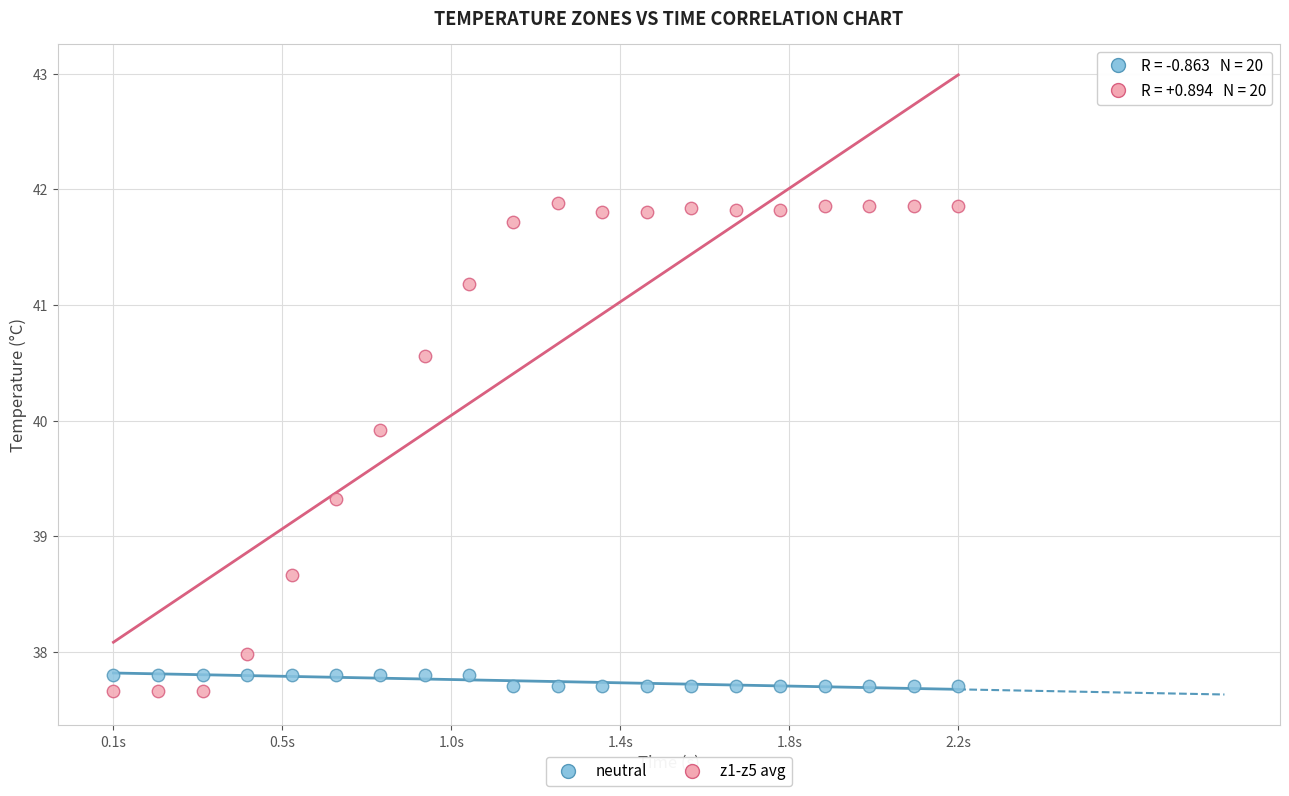

Which series contains the highest Y value?

z1-z5 avg